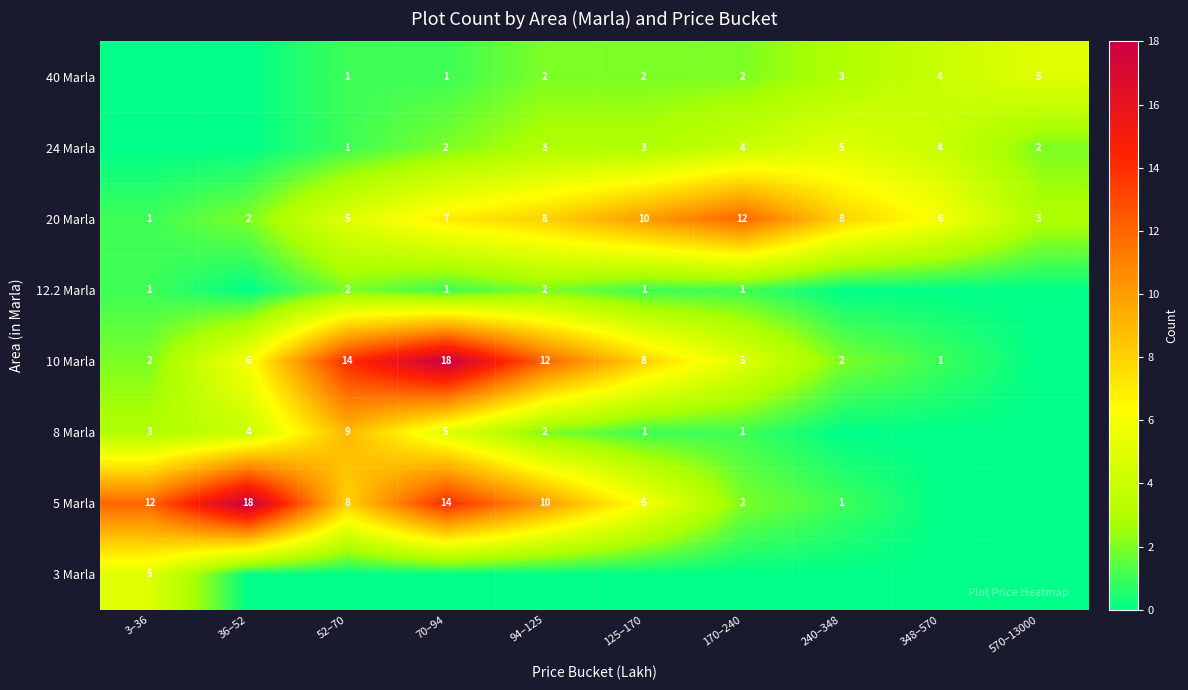

The 40 Marla series shows 1 at 52–70. True or false?

True